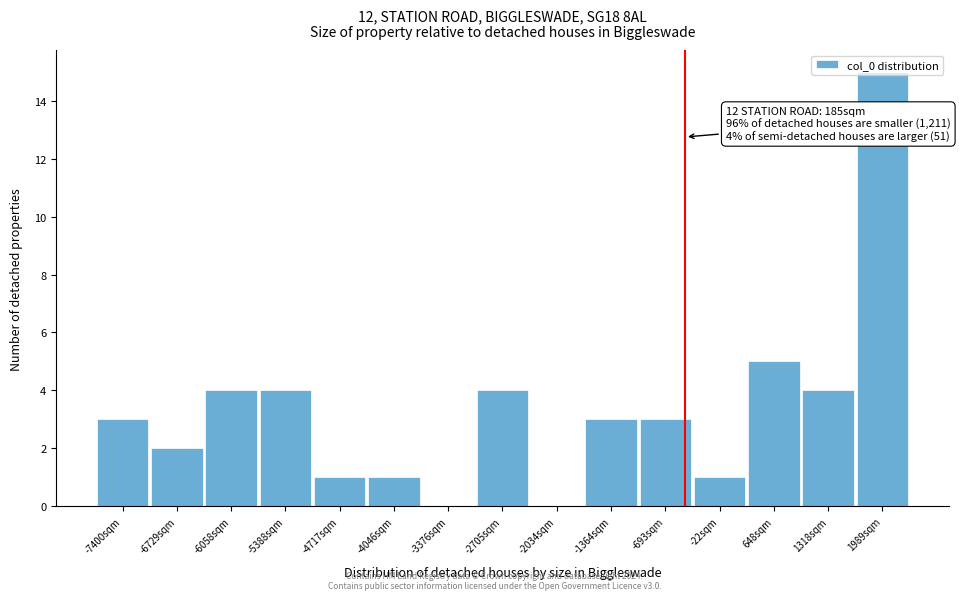

What is the ratio of the value at -693sqm to the value at -22sqm?

3.0